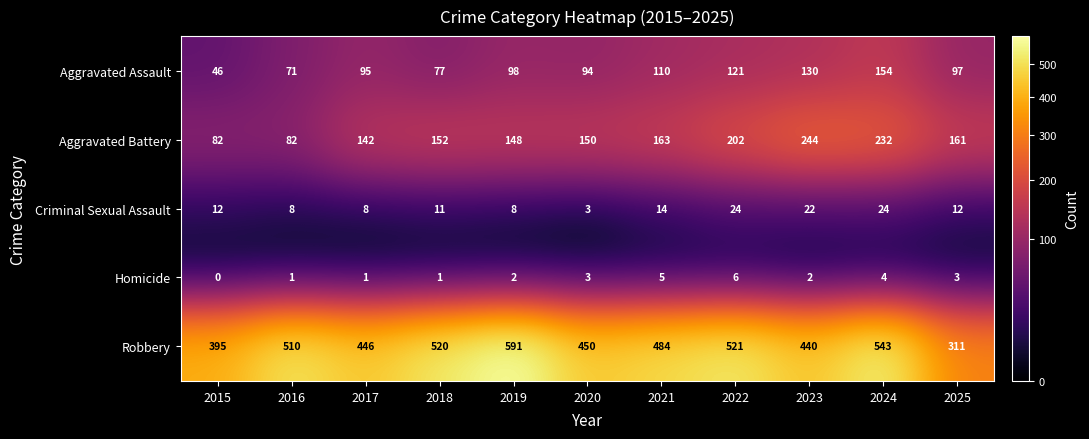

At which category is the sum across all series the highest?

2024